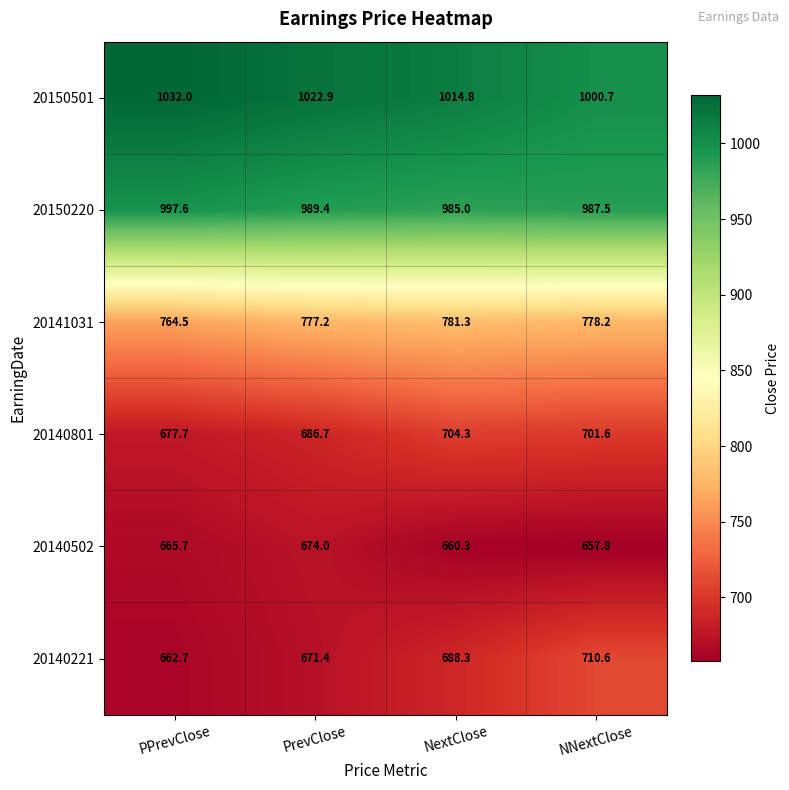

Which series has the largest range (max minus min)?

20140221